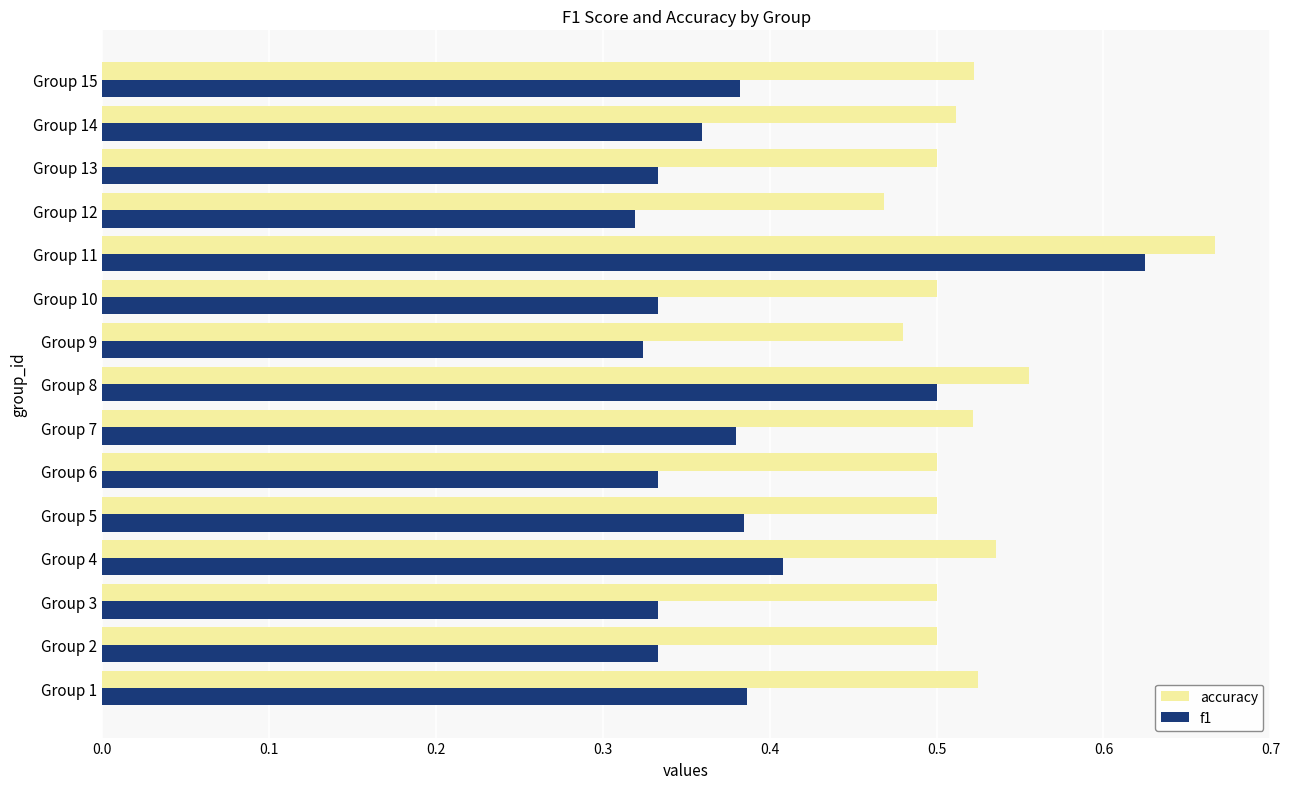

List the series in order of their overall mean, highest first.

accuracy, f1